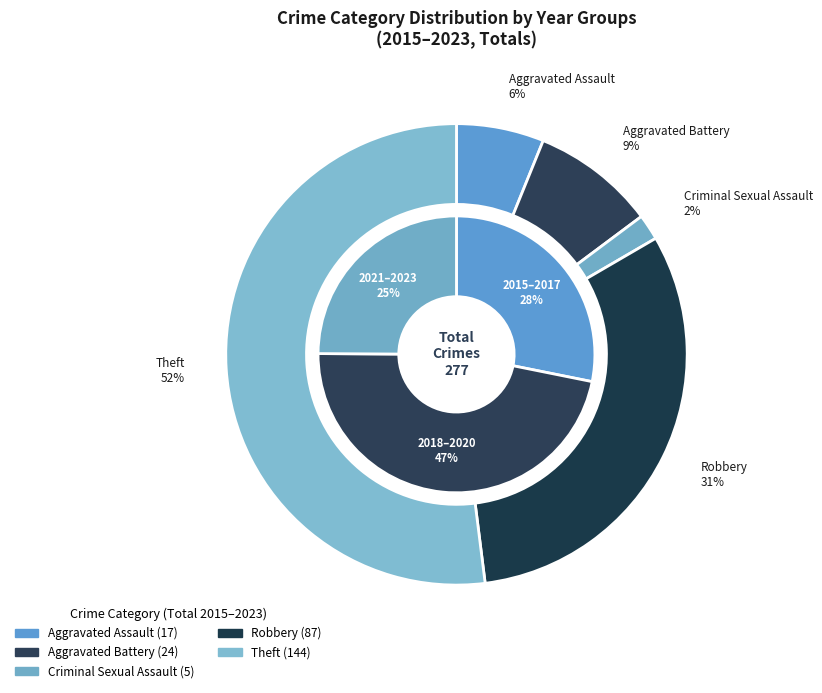

True or false: 2021 accounts for 1% of the total.

False